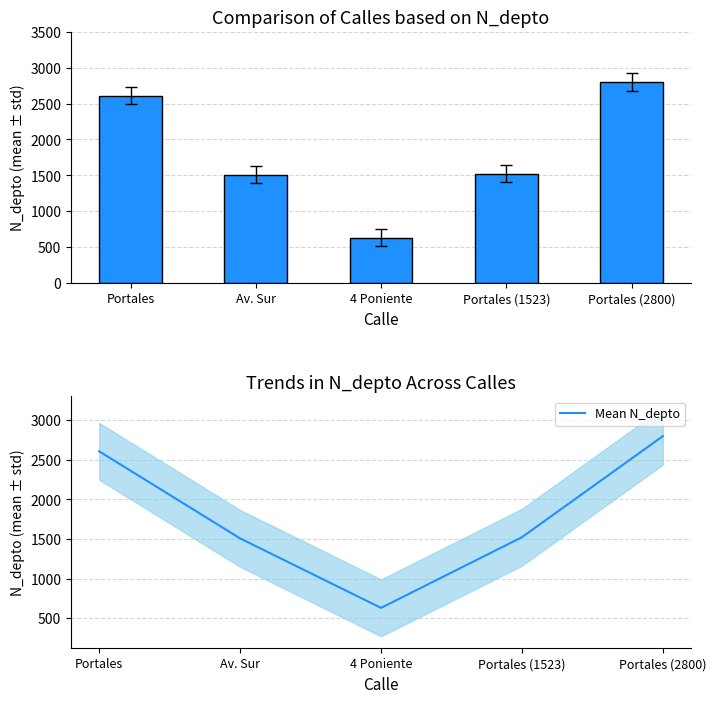

What is the sum of the N_depto values at Portales and Av. Sur?

4116